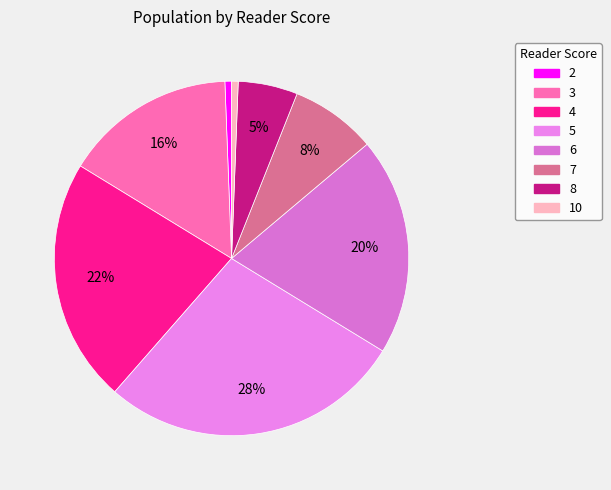

Is it true that 8 is 5% of the pie?

True